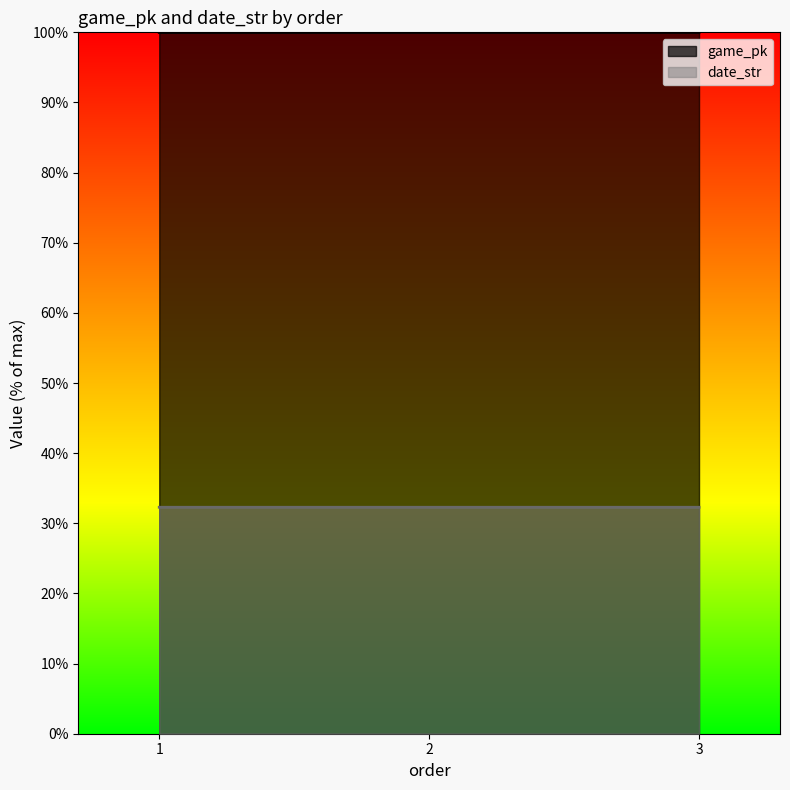

Count the date_str values in the range 32 to 33.

3